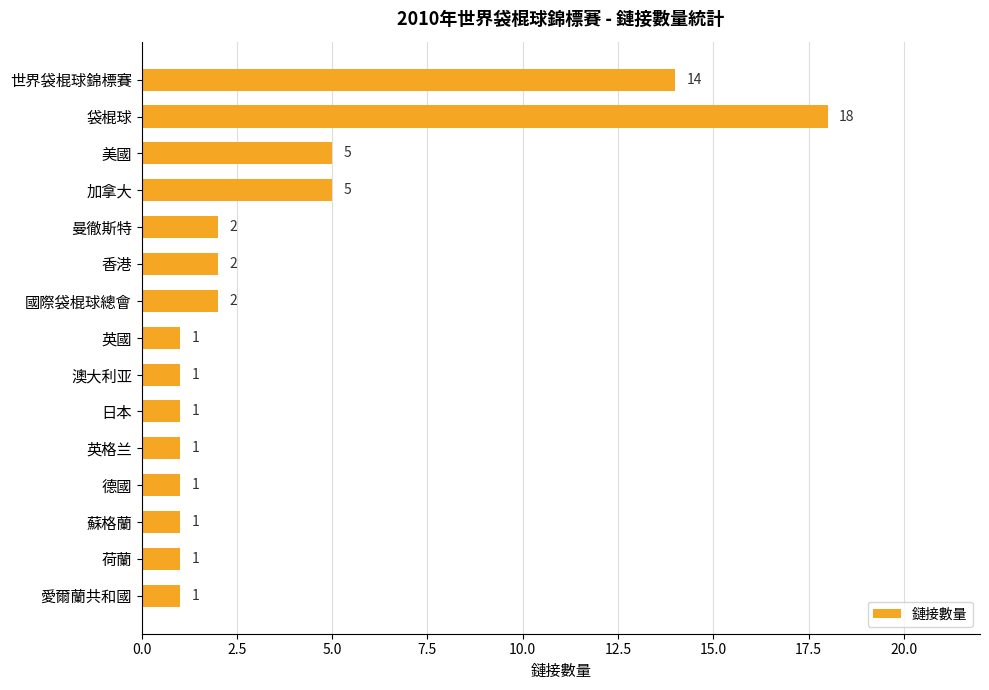

The chart shows a value of 2 at 愛爾蘭共和國. True or false?

False